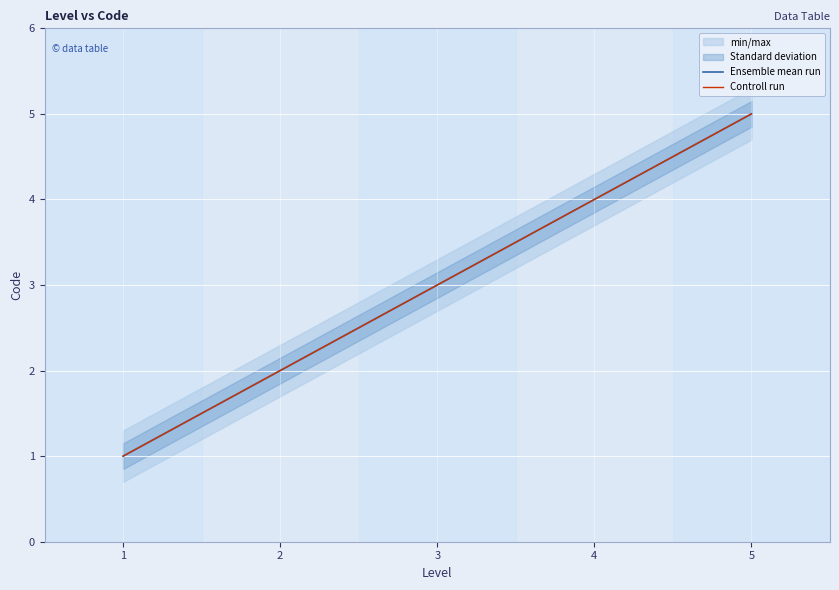

What is the greatest value displayed?

5